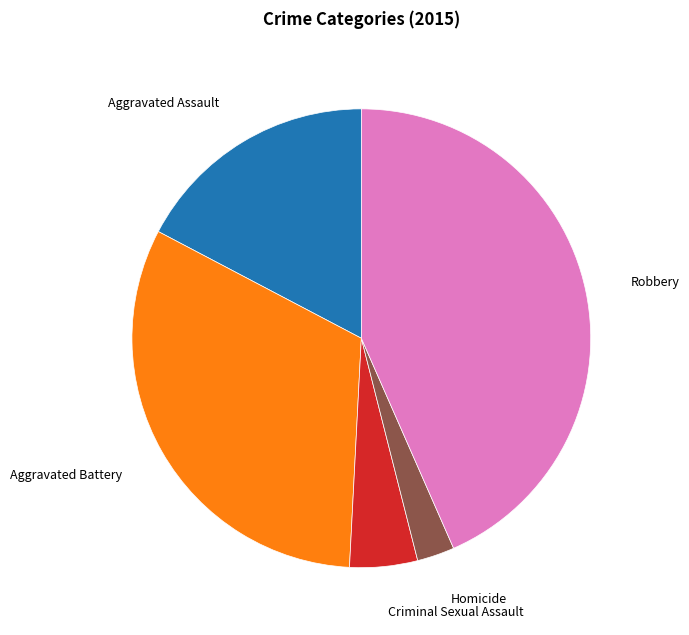

Is there a majority slice in this chart?

No